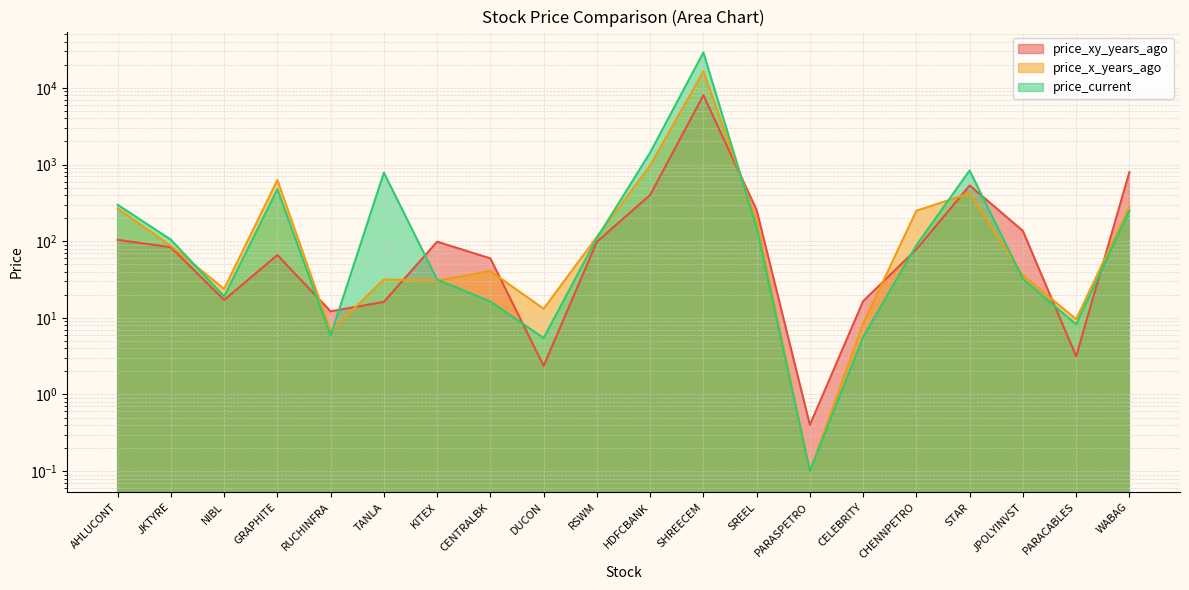

Does the chart have visible grid lines?

Yes